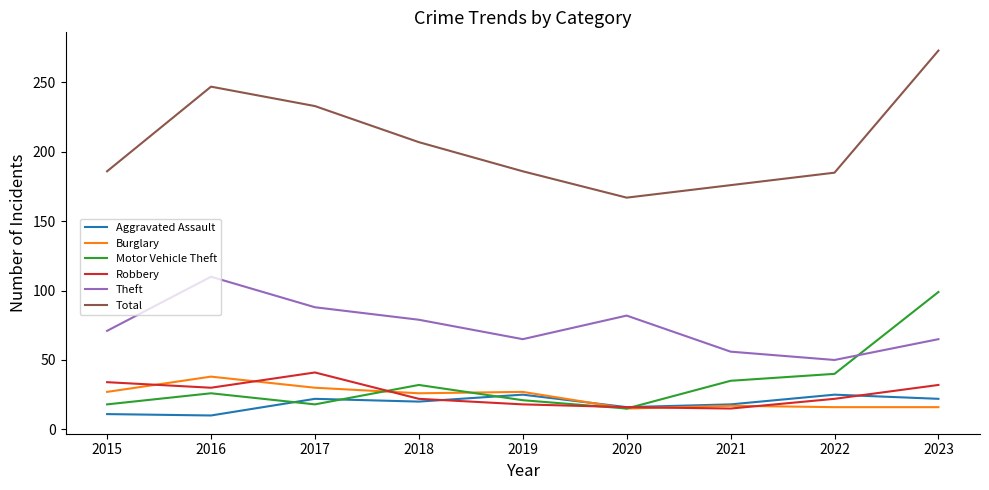

In Robbery, how many points are lower than both neighbors (excluding endpoints)?

2